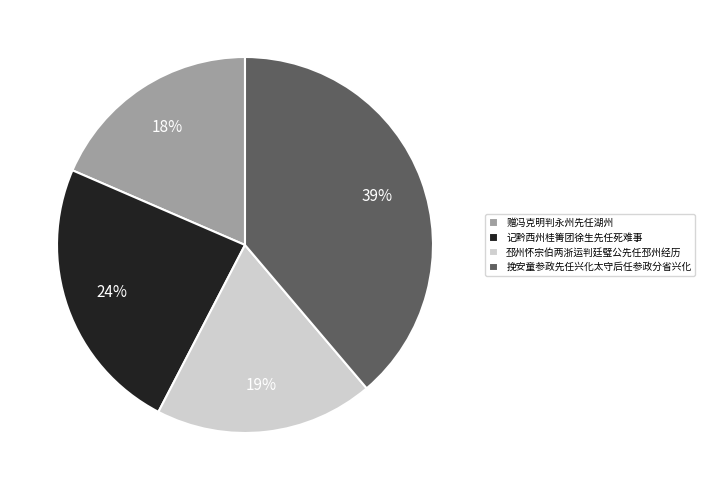

Count the number of slices in the pie.

4